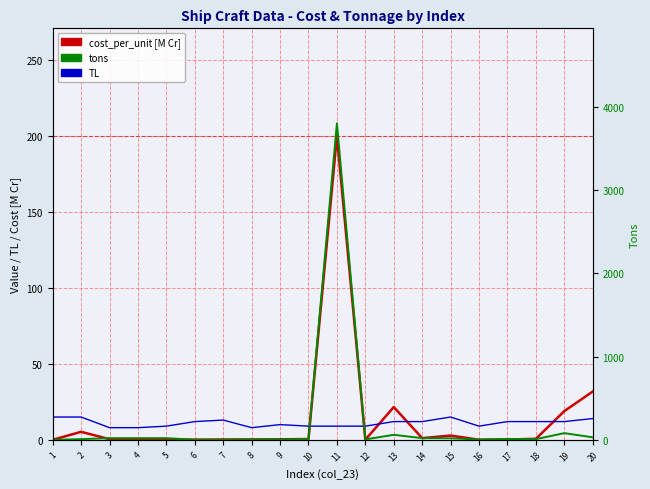

Which series changed the most between 9 and 15?

tons